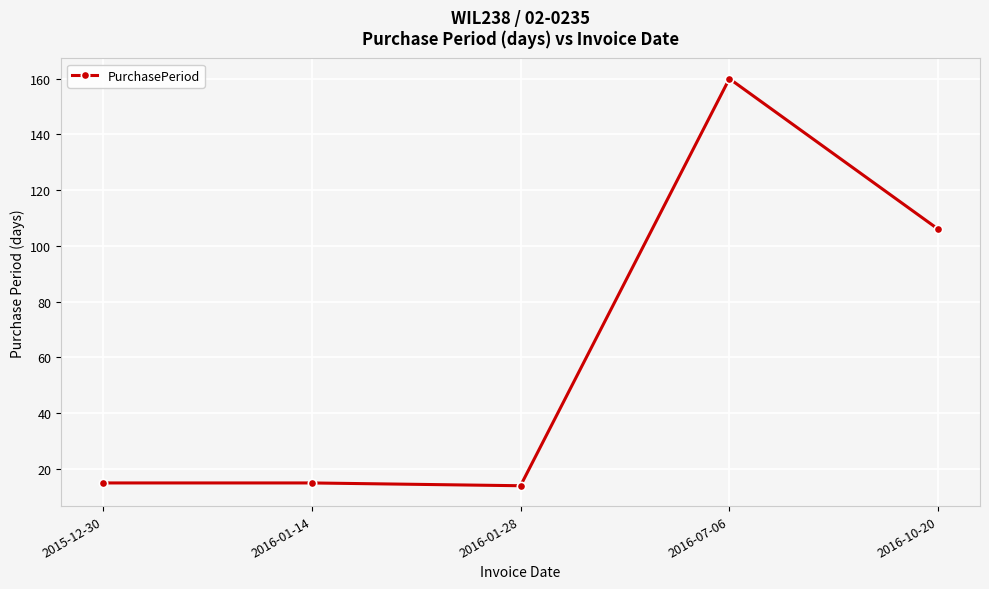

What is the maximum value shown in the chart?

160